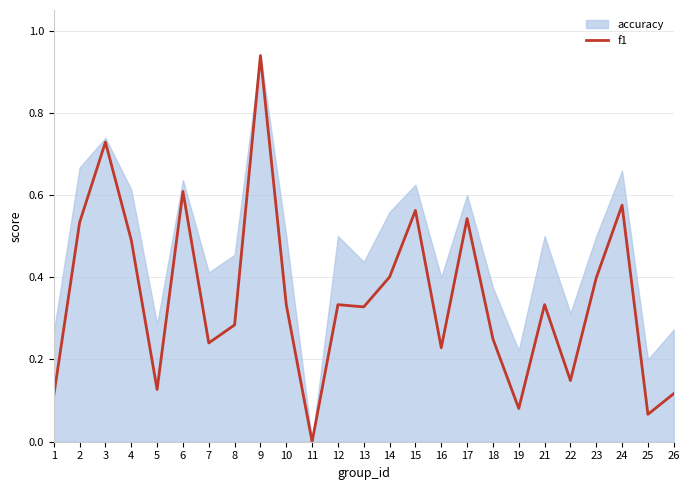

Where is the first local maximum?

3